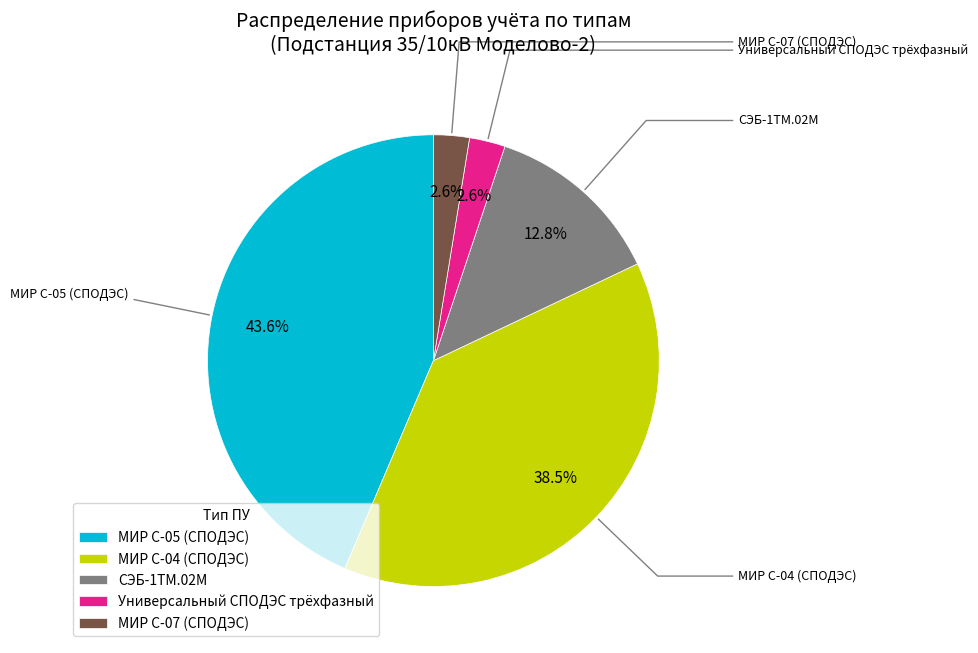

Is the sum of МИР С-07 (СПОДЭС) and СЭБ-1ТМ.02М greater than half?

No